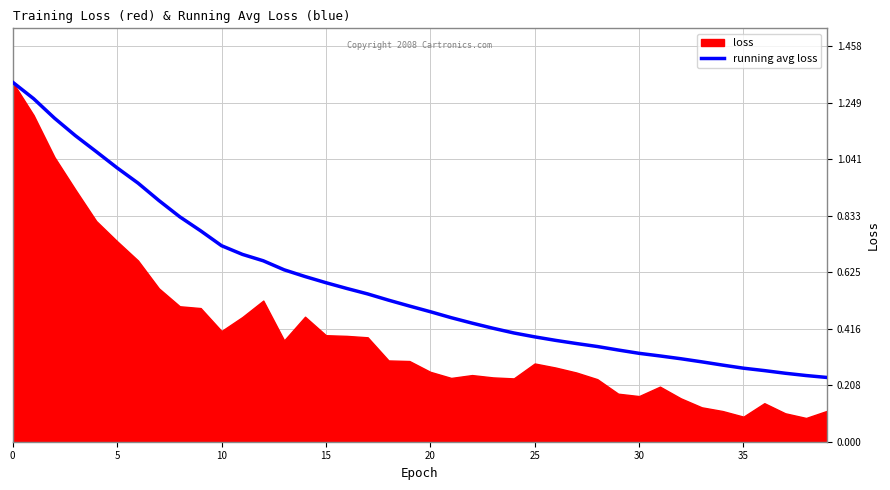

What is the difference between the values at 37 and 16?

0.3